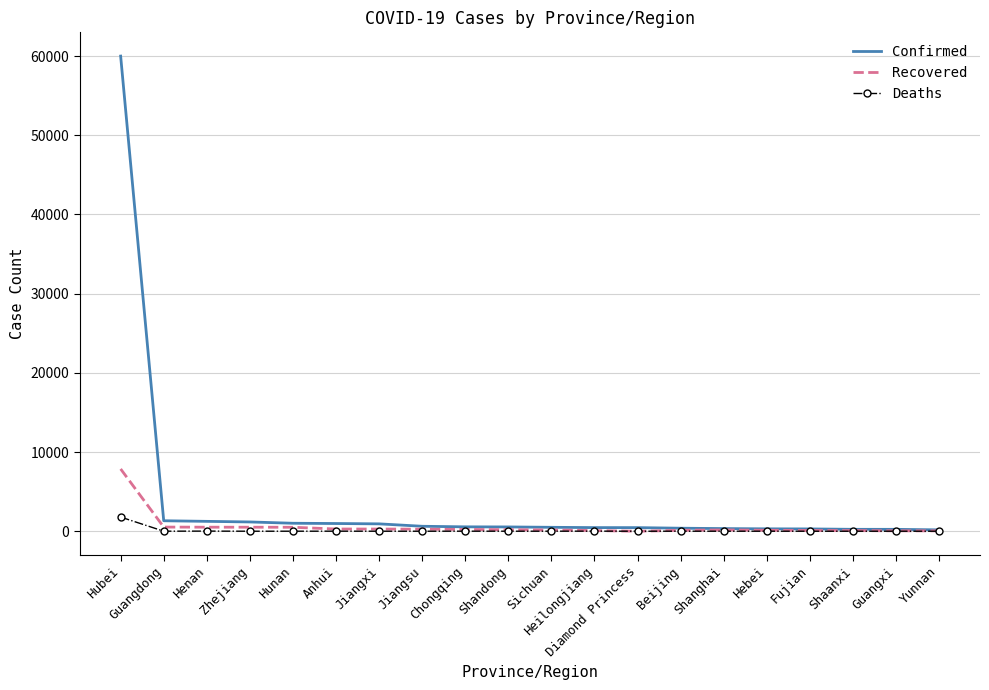

What is the difference between the second highest and minimum values in the Confirmed series?

1151